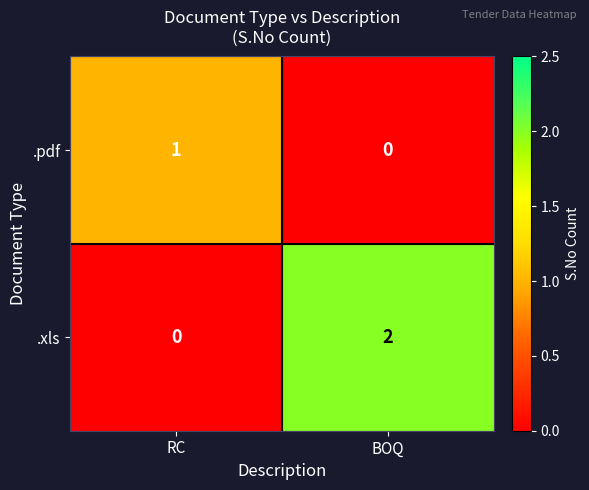

Which category has the highest value across all series?

BOQ